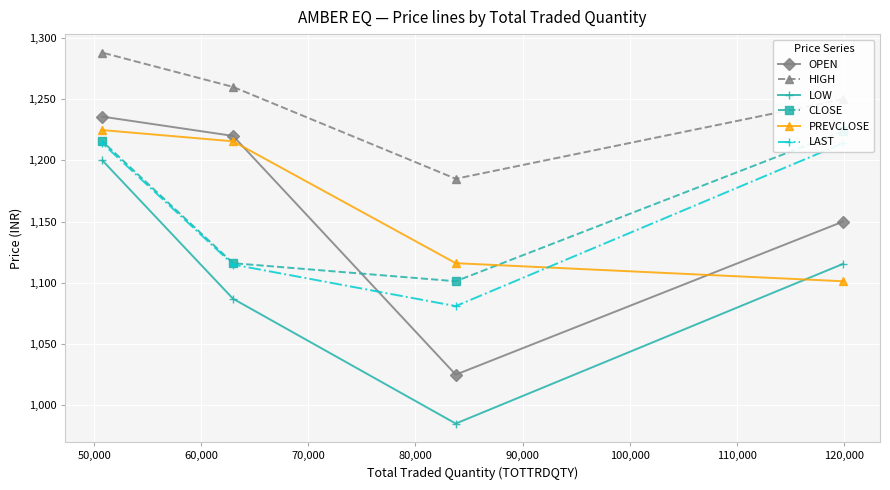

Rank the series by their maximum value, from lowest to highest.

LOW, LAST, CLOSE, PREVCLOSE, OPEN, HIGH